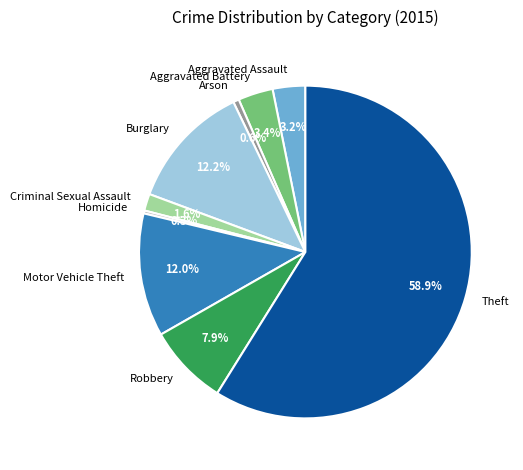

What is the largest slice in the pie chart?

Theft